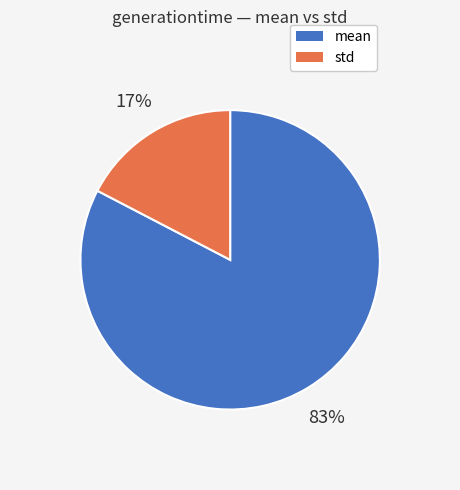

Does mean represent more than half of the total?

Yes